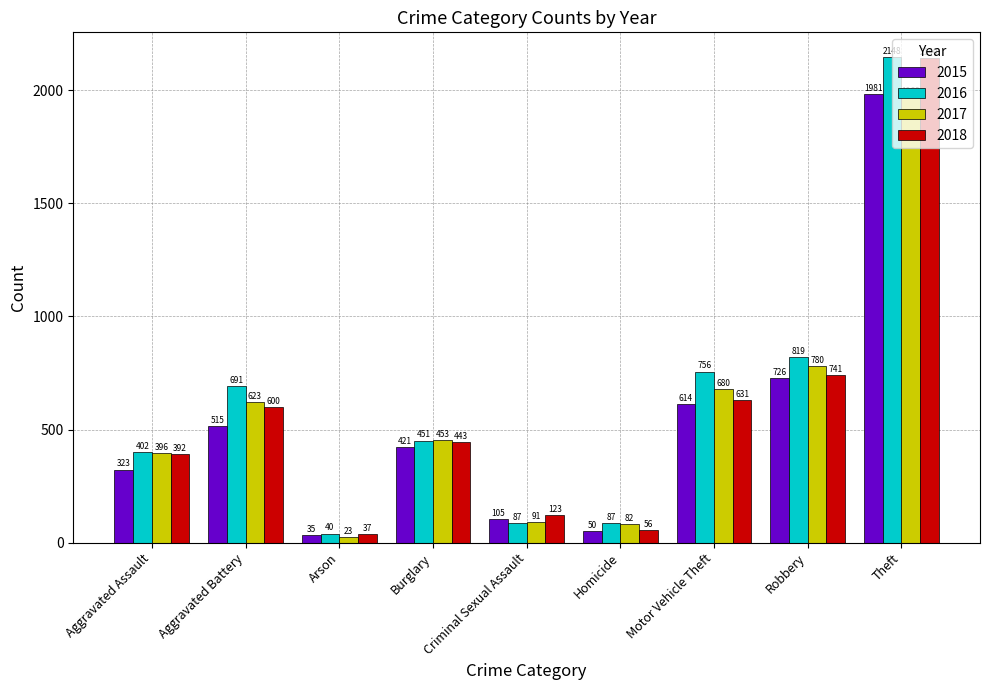

The value of 2015 at Motor Vehicle Theft is 238. True or false?

False